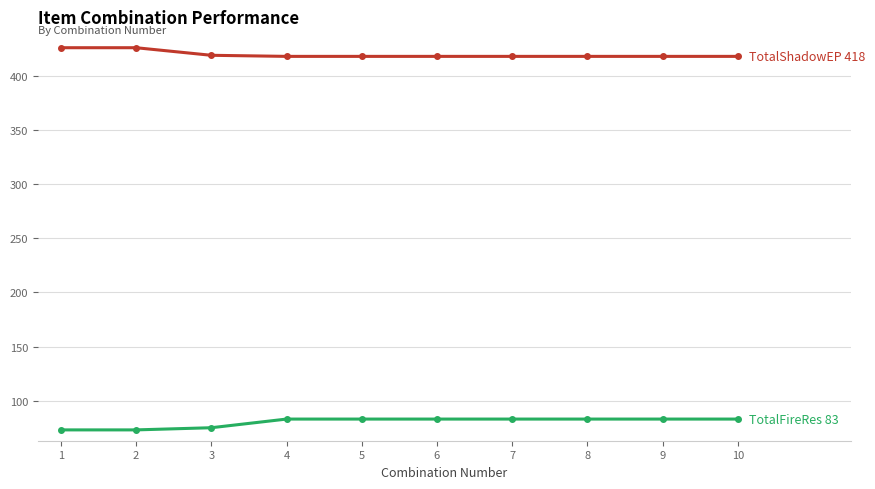

What is the total value across all series at 4?

501